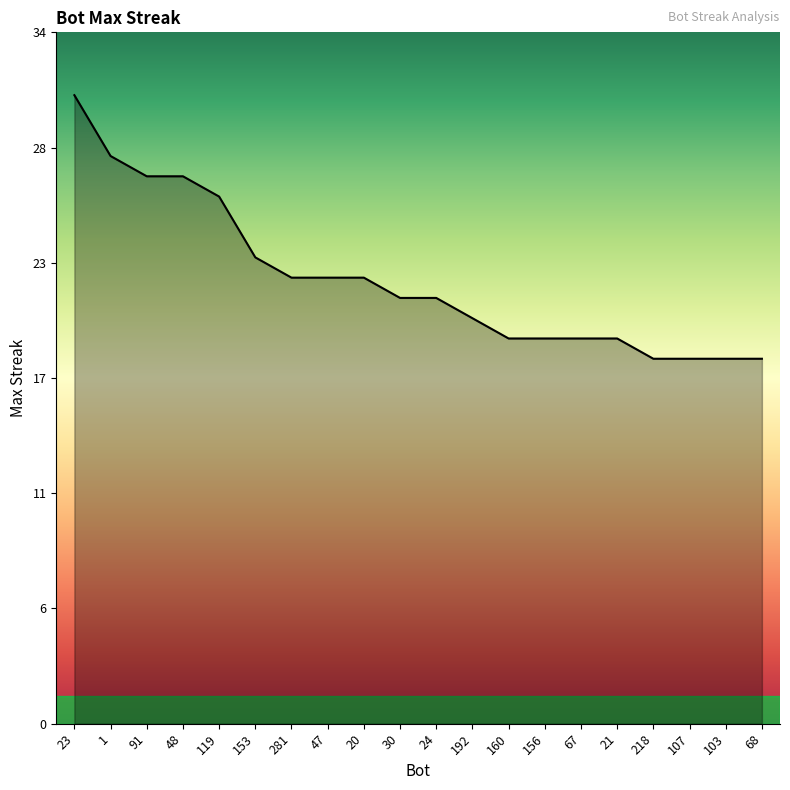

Is this an area chart (filled region under the line)?

Yes